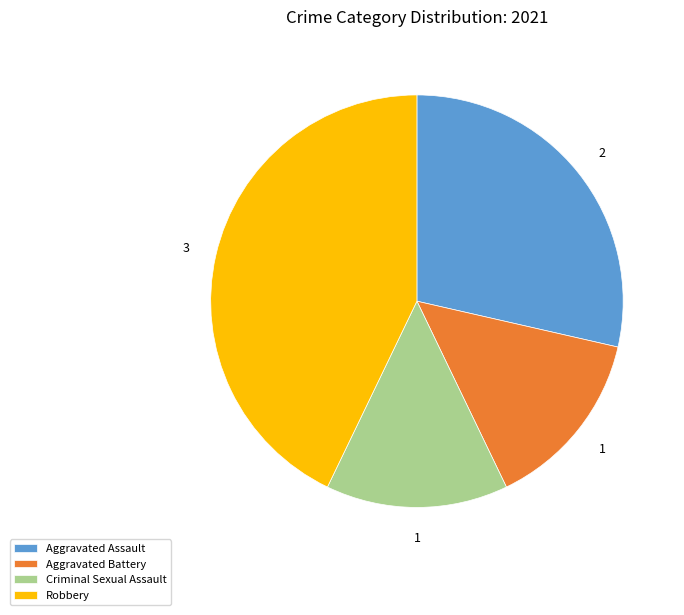

Do Criminal Sexual Assault and Aggravated Assault together represent more than half of the pie?

No